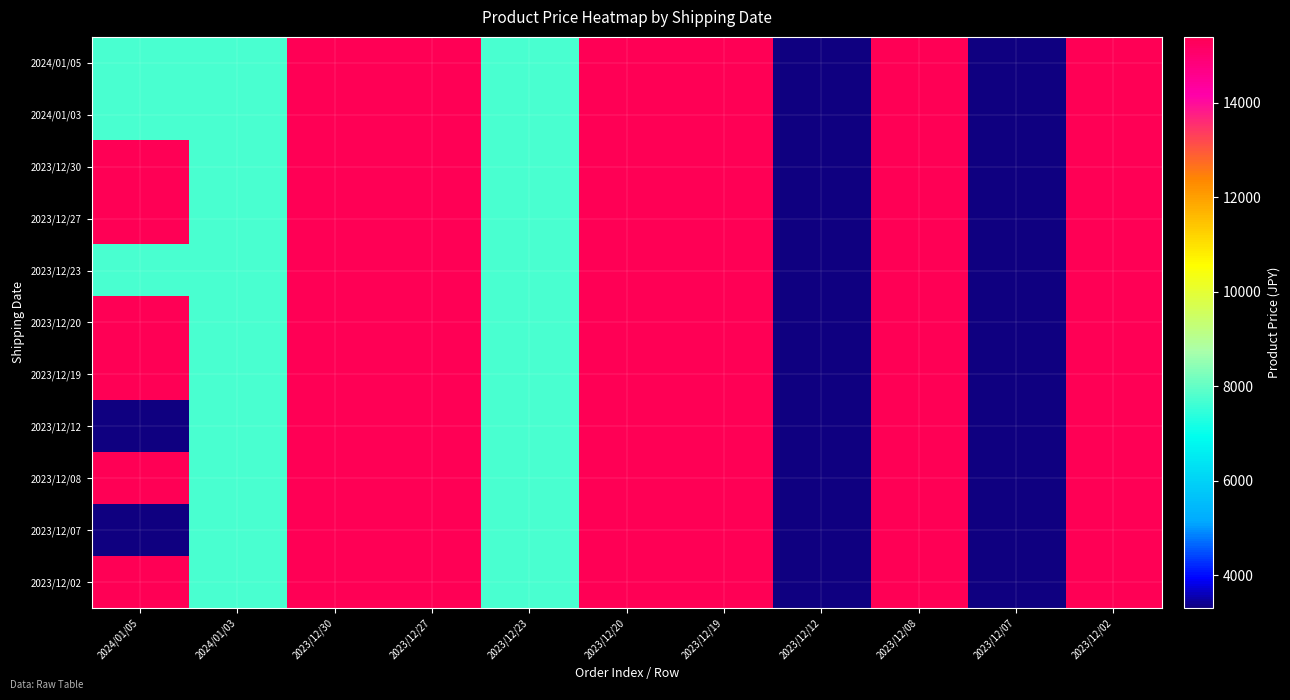

Reading right to left, list all the values displayed in this chart.

2024/01/05: 2023/12/02=15400	2023/12/07=3300	2023/12/08=15400	2023/12/12=3300	2023/12/19=15400	2023/12/20=15400	2023/12/23=7700	2023/12/27=15400	2023/12/30=15400	2024/01/03=7700	2024/01/05=7700
2024/01/03: 2023/12/02=15400	2023/12/07=3300	2023/12/08=15400	2023/12/12=3300	2023/12/19=15400	2023/12/20=15400	2023/12/23=7700	2023/12/27=15400	2023/12/30=15400	2024/01/03=7700	2024/01/05=7700
2023/12/30: 2023/12/02=15400	2023/12/07=3300	2023/12/08=15400	2023/12/12=3300	2023/12/19=15400	2023/12/20=15400	2023/12/23=7700	2023/12/27=15400	2023/12/30=15400	2024/01/03=7700	2024/01/05=15400
2023/12/27: 2023/12/02=15400	2023/12/07=3300	2023/12/08=15400	2023/12/12=3300	2023/12/19=15400	2023/12/20=15400	2023/12/23=7700	2023/12/27=15400	2023/12/30=15400	2024/01/03=7700	2024/01/05=15400
2023/12/23: 2023/12/02=15400	2023/12/07=3300	2023/12/08=15400	2023/12/12=3300	2023/12/19=15400	2023/12/20=15400	2023/12/23=7700	2023/12/27=15400	2023/12/30=15400	2024/01/03=7700	2024/01/05=7700
2023/12/20: 2023/12/02=15400	2023/12/07=3300	2023/12/08=15400	2023/12/12=3300	2023/12/19=15400	2023/12/20=15400	2023/12/23=7700	2023/12/27=15400	2023/12/30=15400	2024/01/03=7700	2024/01/05=15400
2023/12/19: 2023/12/02=15400	2023/12/07=3300	2023/12/08=15400	2023/12/12=3300	2023/12/19=15400	2023/12/20=15400	2023/12/23=7700	2023/12/27=15400	2023/12/30=15400	2024/01/03=7700	2024/01/05=15400
2023/12/12: 2023/12/02=15400	2023/12/07=3300	2023/12/08=15400	2023/12/12=3300	2023/12/19=15400	2023/12/20=15400	2023/12/23=7700	2023/12/27=15400	2023/12/30=15400	2024/01/03=7700	2024/01/05=3300
2023/12/08: 2023/12/02=15400	2023/12/07=3300	2023/12/08=15400	2023/12/12=3300	2023/12/19=15400	2023/12/20=15400	2023/12/23=7700	2023/12/27=15400	2023/12/30=15400	2024/01/03=7700	2024/01/05=15400
2023/12/07: 2023/12/02=15400	2023/12/07=3300	2023/12/08=15400	2023/12/12=3300	2023/12/19=15400	2023/12/20=15400	2023/12/23=7700	2023/12/27=15400	2023/12/30=15400	2024/01/03=7700	2024/01/05=3300
2023/12/02: 2023/12/02=15400	2023/12/07=3300	2023/12/08=15400	2023/12/12=3300	2023/12/19=15400	2023/12/20=15400	2023/12/23=7700	2023/12/27=15400	2023/12/30=15400	2024/01/03=7700	2024/01/05=15400